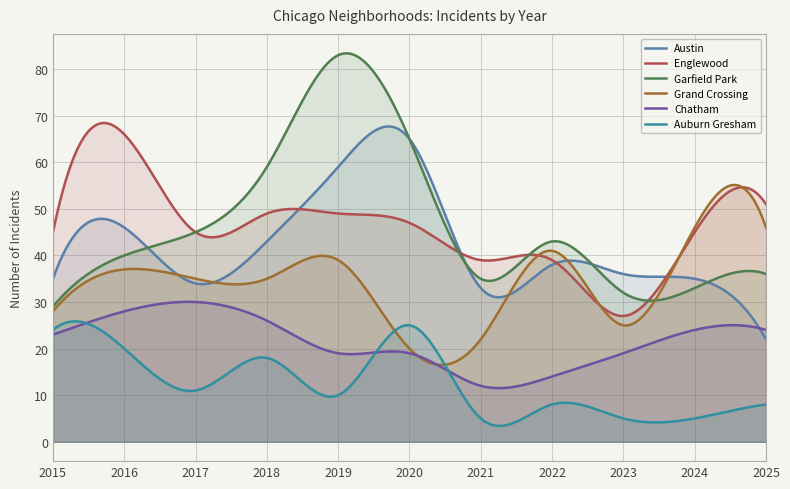

How many intersections are there between Austin and Englewood?

4